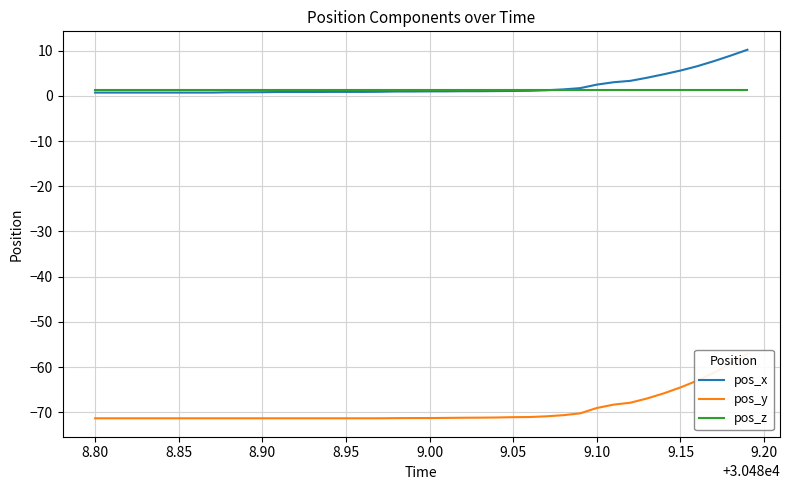

The pos_z series shows 1.4 at 9.05. True or false?

True